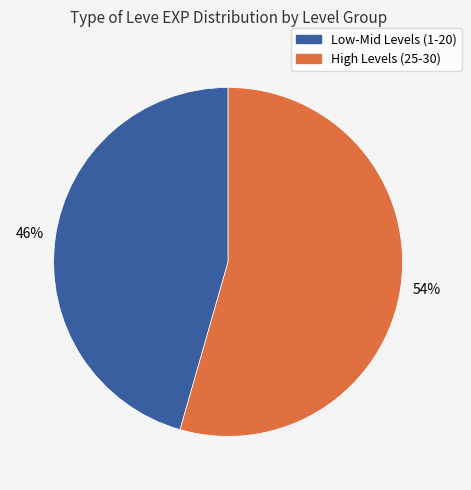

Does any single category account for the majority?

Yes